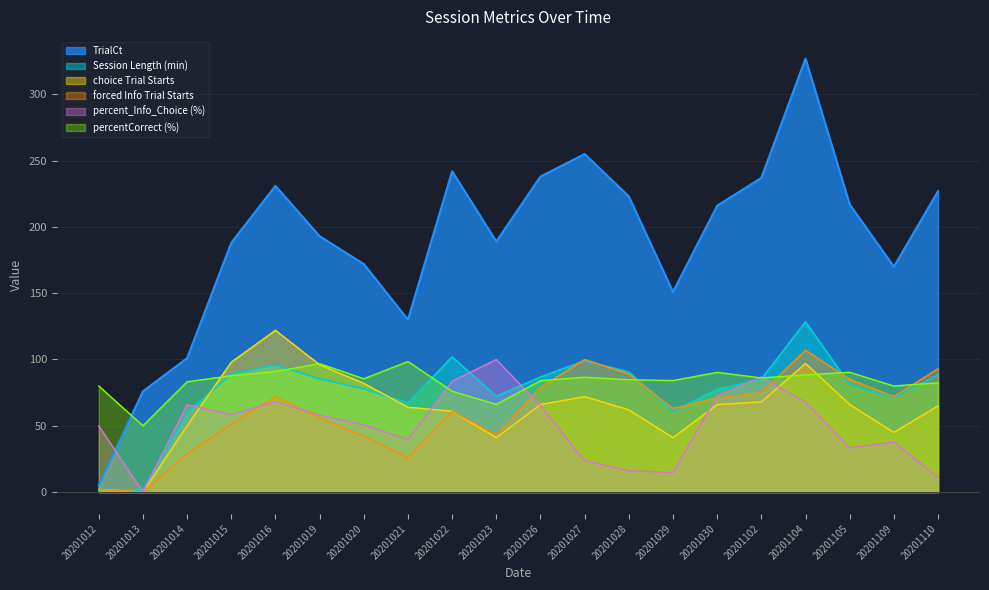

Is it true that choice Trial Starts equals 14.1 at 20201022?

False